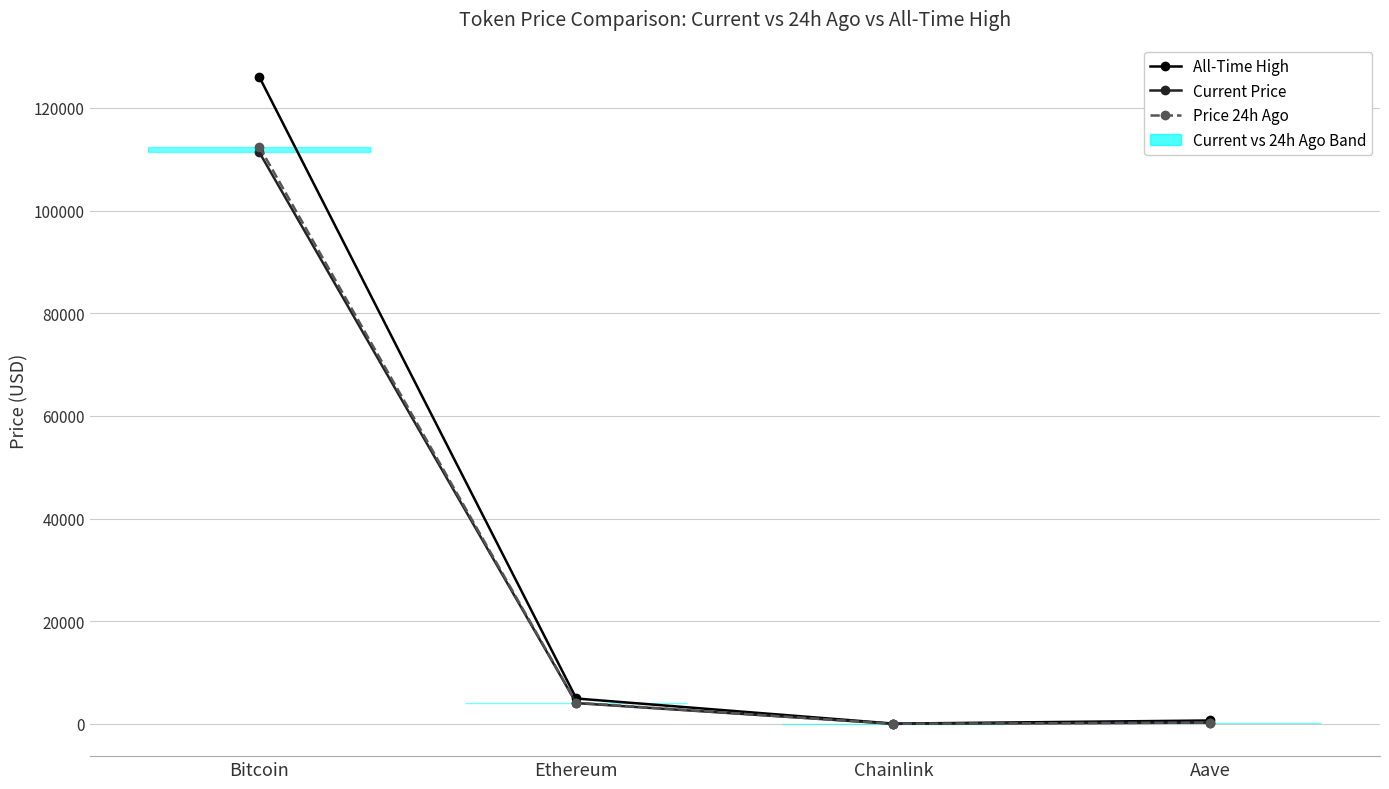

How many data points does each series have?

4